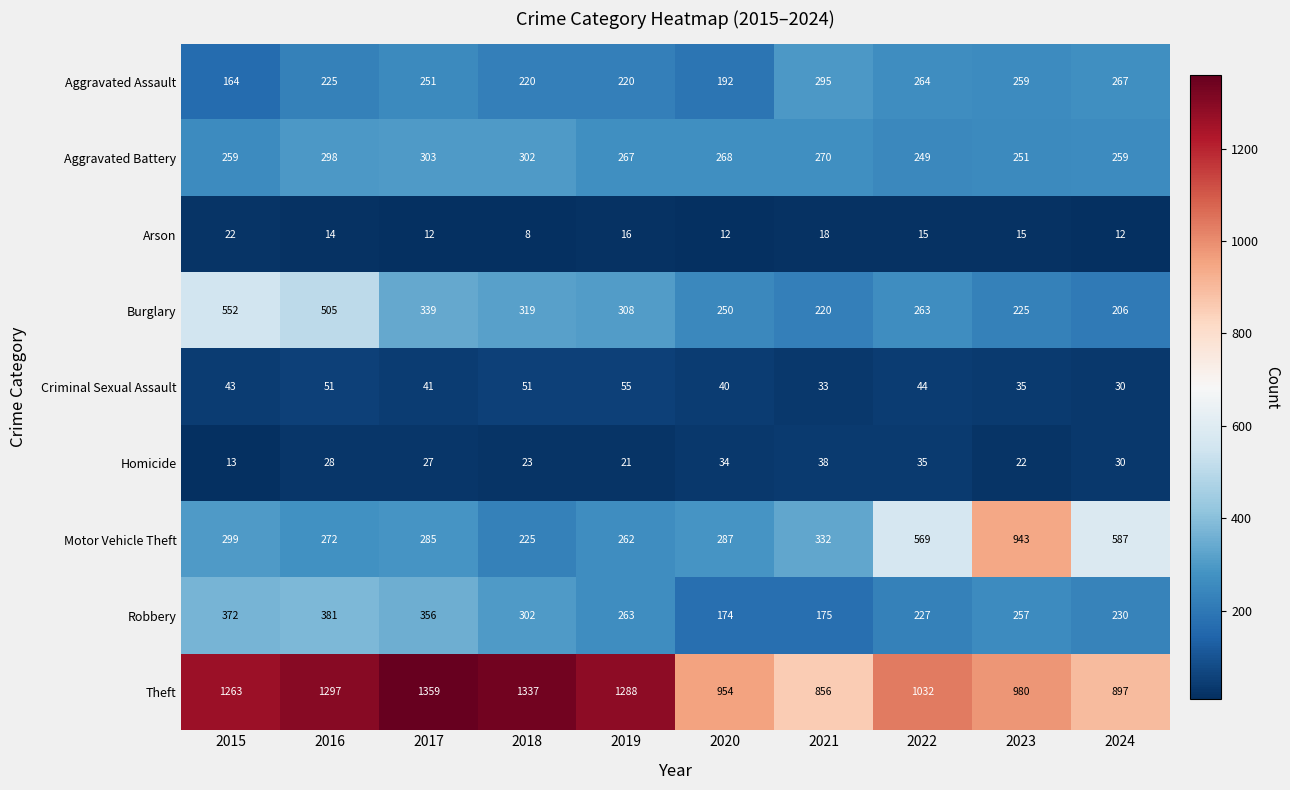

Is it true that Robbery equals 174 at 2020?

True